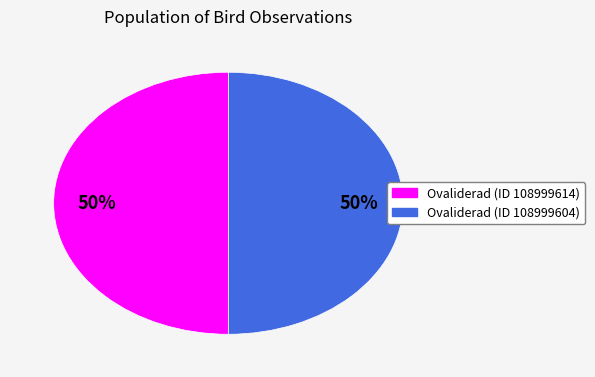

To the nearest percent, what is the average slice percentage?

50%